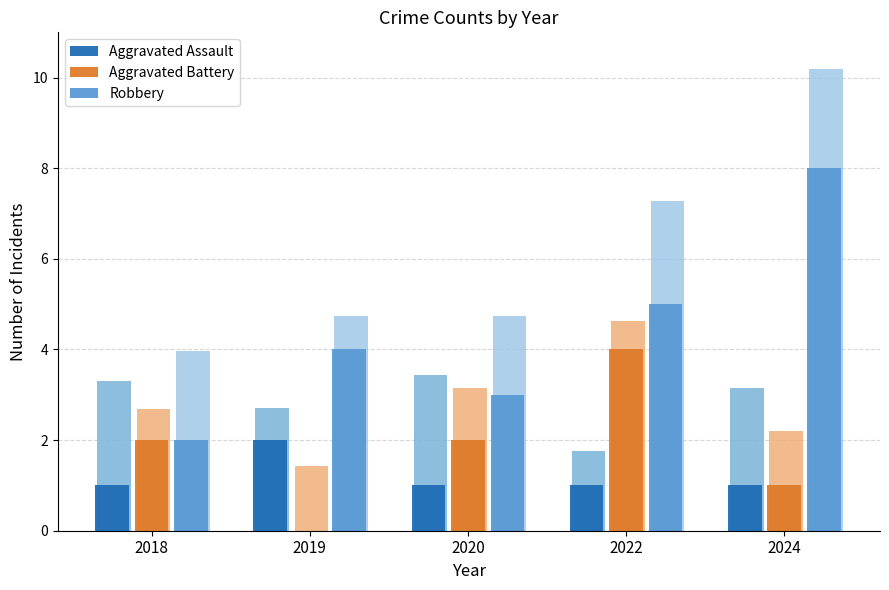

What is the value of the Robbery bar at the 5th from the left?

8